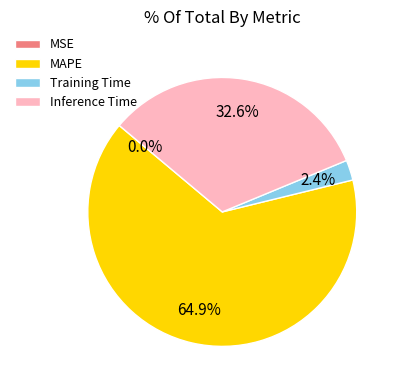

How much of the chart is everything except Inference Time?

67.4%